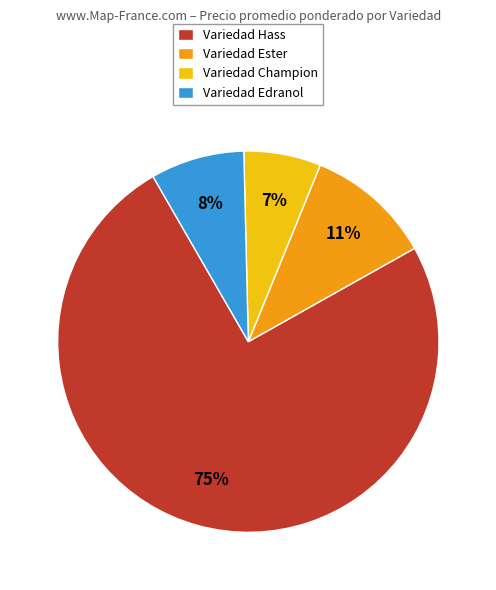

To the nearest percent, what is the difference between the Variedad Ester and Variedad Champion slice percentages?

4%